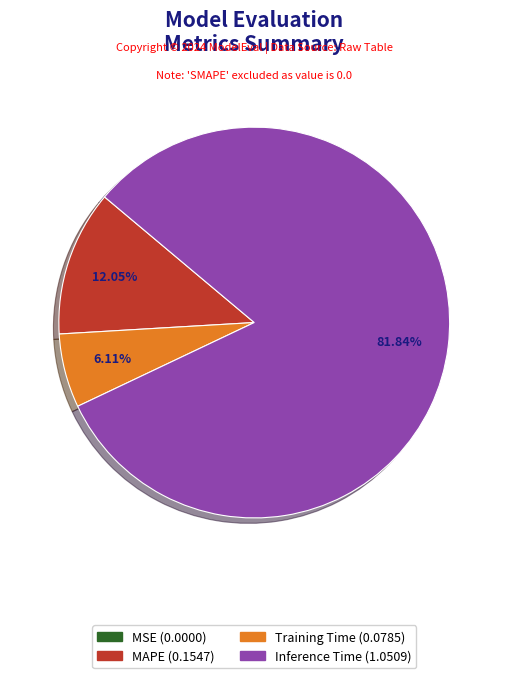

Is there any slice that represents more than half of the pie?

Yes